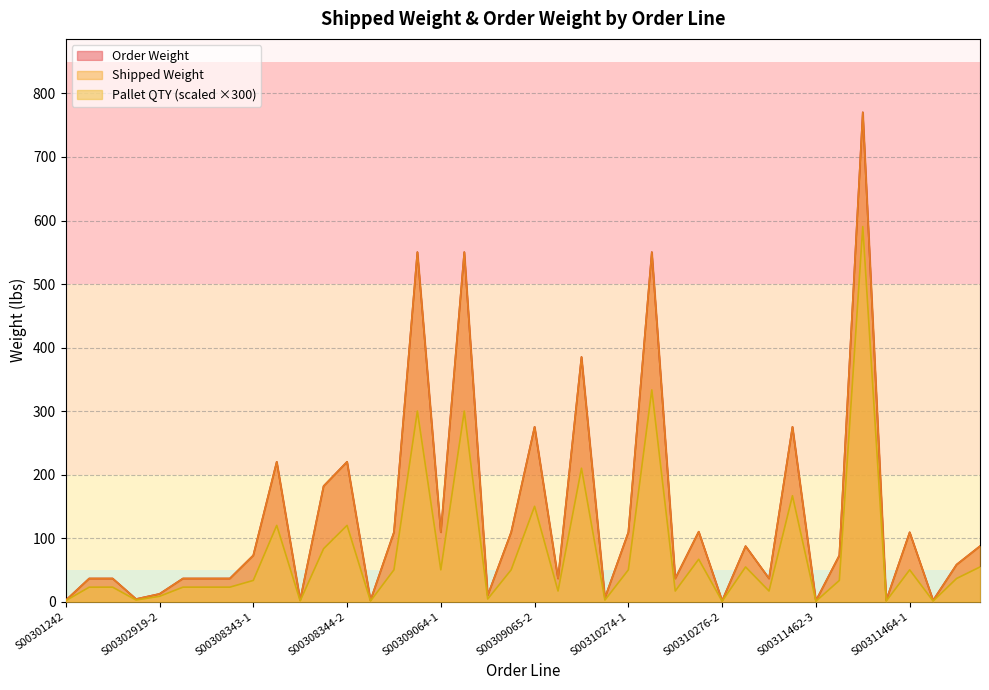

Does the chart have visible grid lines?

Yes